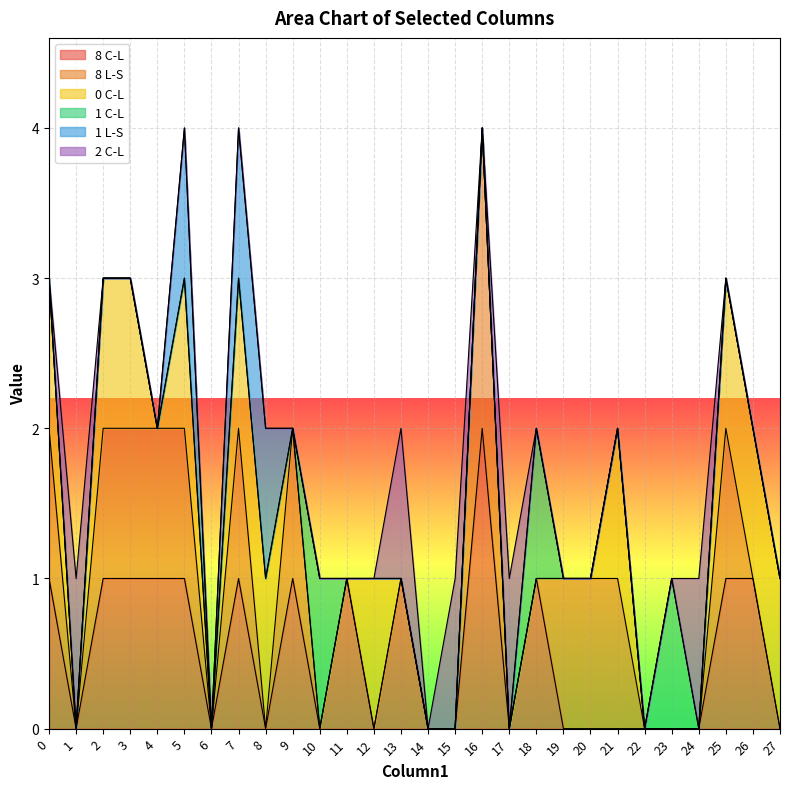

List the series in order of their peak value, highest first.

8 C-L, 8 L-S, 0 C-L, 1 C-L, 1 L-S, 2 C-L